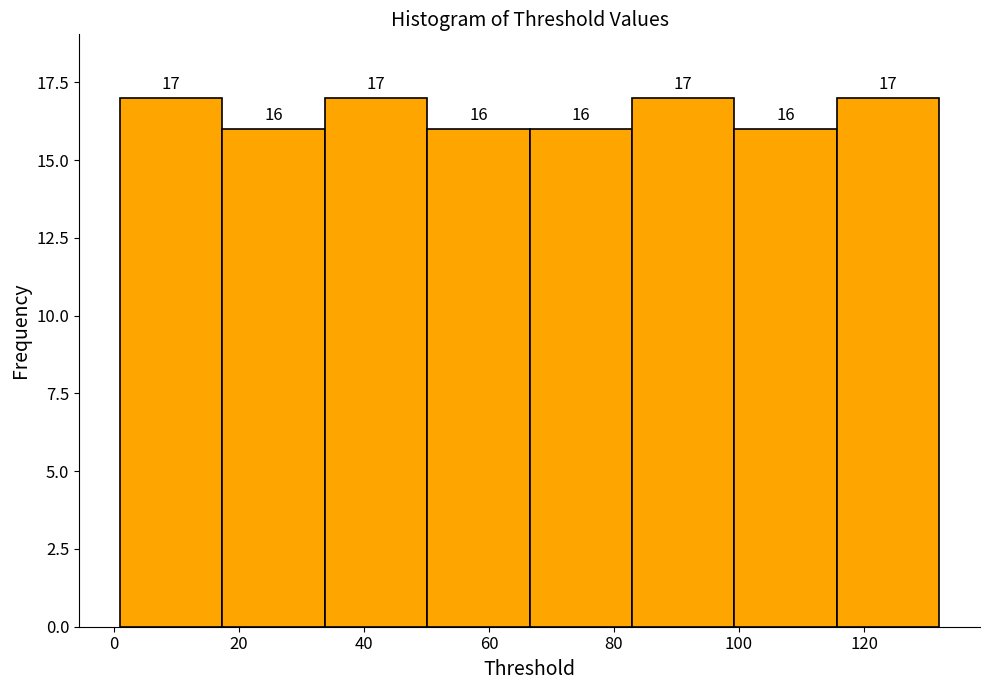

How tall is the bar that spans 2 to 18 on the x-axis? The bar edges are not printed on the chart, so give them approximately, as read against the axis.

17